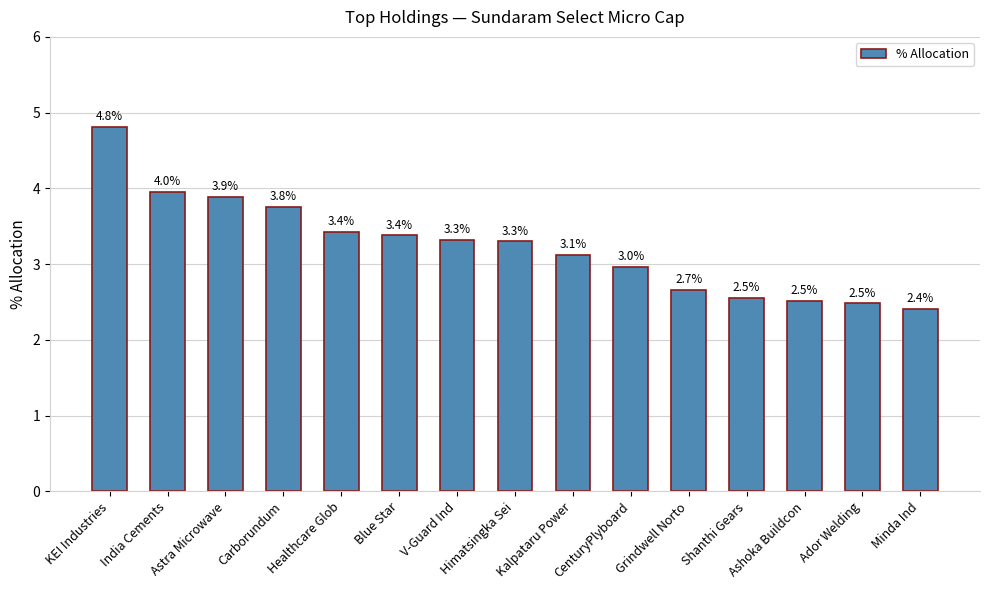

What is the label of the 1st bar from the right?

Minda Ind